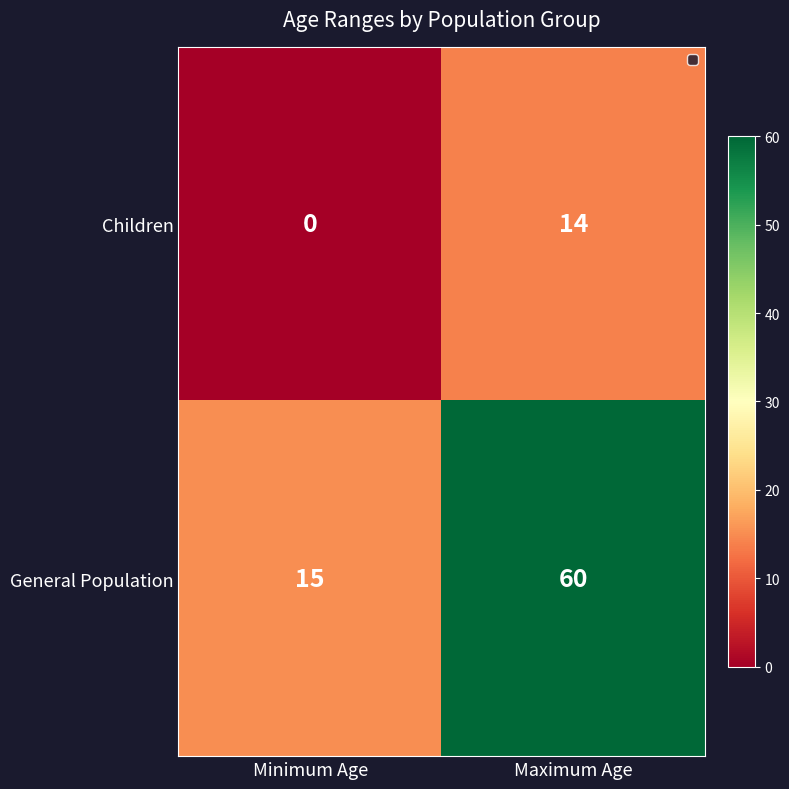

What is the difference between the Children values at Minimum Age and Maximum Age?

14